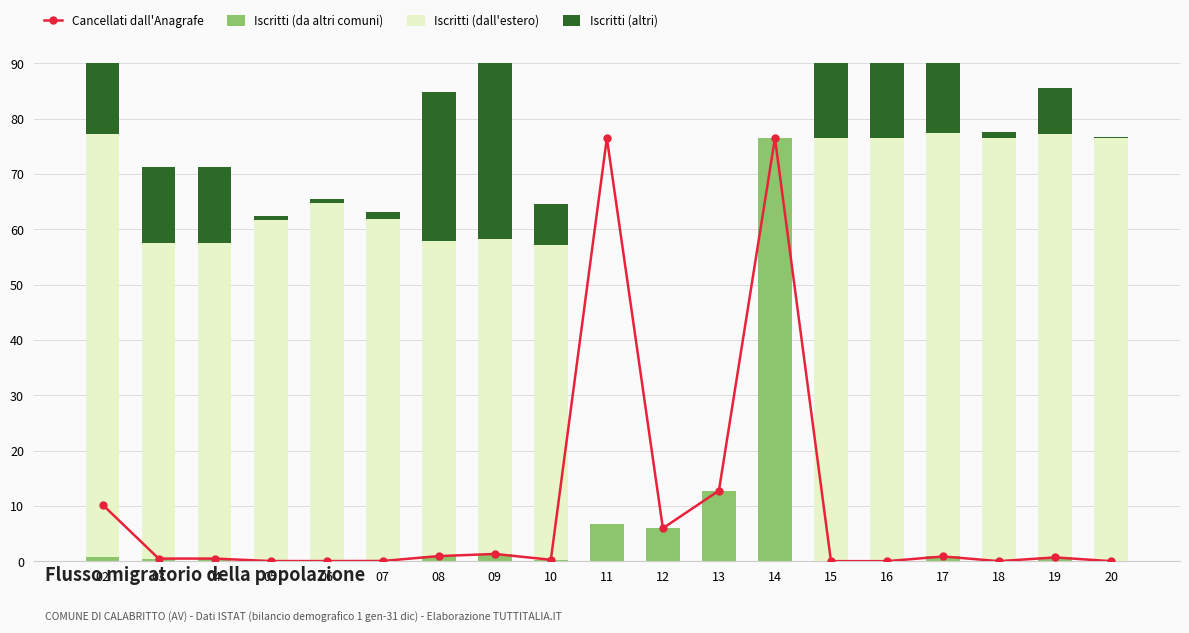

Reading right to left, transcribe all the data shown in this chart.

Cancellati dall'Anagrafe: 0.0	0.7	0.0	0.8	0.0	0.0	76.5	12.8	6.0	76.5	0.3	1.3	0.9	0.0	0.0	0.0	0.5	0.5	10.2
Iscritti (da altri comuni): 0.0	0.7	0.0	0.8	0.0	0.0	76.5	12.8	6.0	6.8	0.3	1.3	0.9	0.0	0.0	0.0	0.5	0.5	0.8
Iscritti (dall'estero): 76.4	76.5	76.5	76.5	76.5	76.5	0.0	0.0	0.0	0.0	57.0	57.0	57.0	61.8	64.8	61.7	57.0	57.0	76.5
Iscritti (altri): 0.2	8.3	1.0	12.8	24.9	24.9	0.0	0.0	0.0	0.0	7.4	38.2	27.0	1.3	0.8	0.7	13.7	13.7	76.5